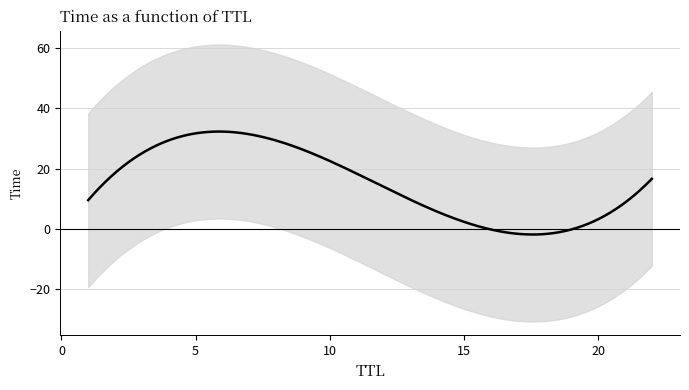

How many values are below 15?

4